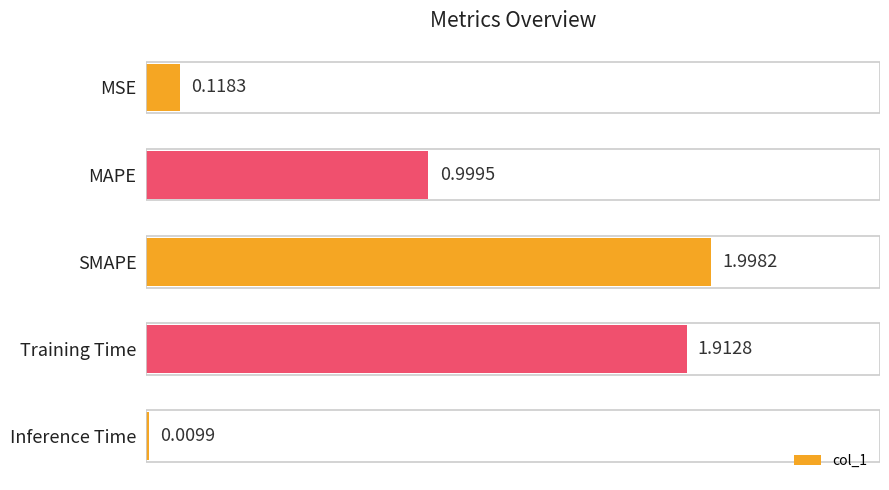

At which label is the value closest to 1?

MAPE